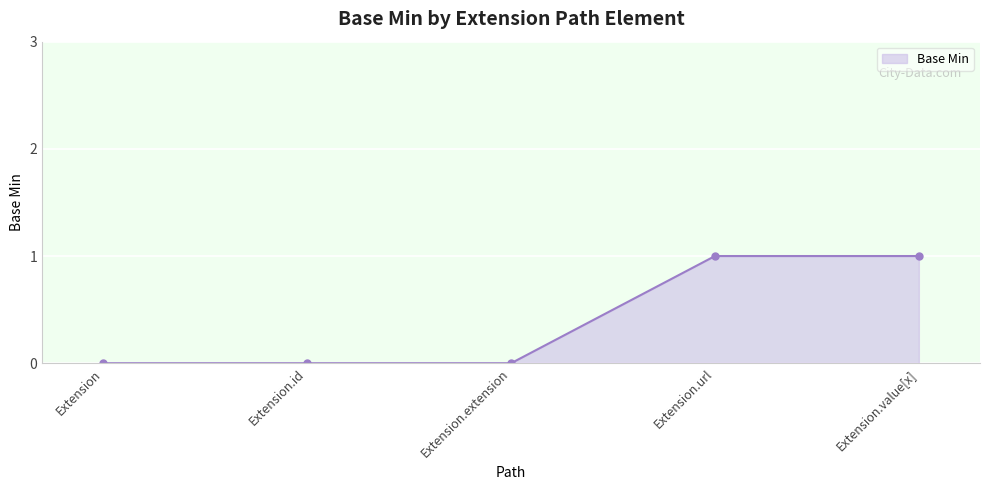

What is the label of the 3rd point from the right?

Extension.extension